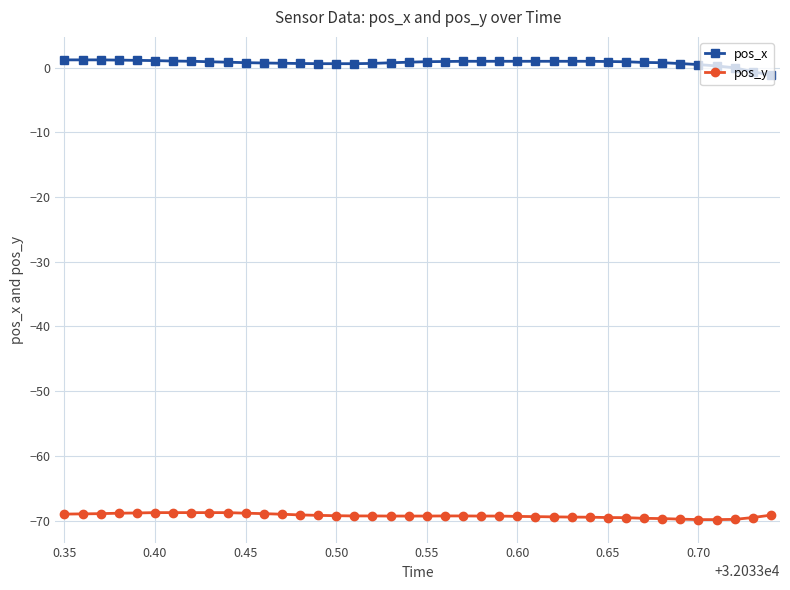

Which series has the largest total across all categories?

pos_x